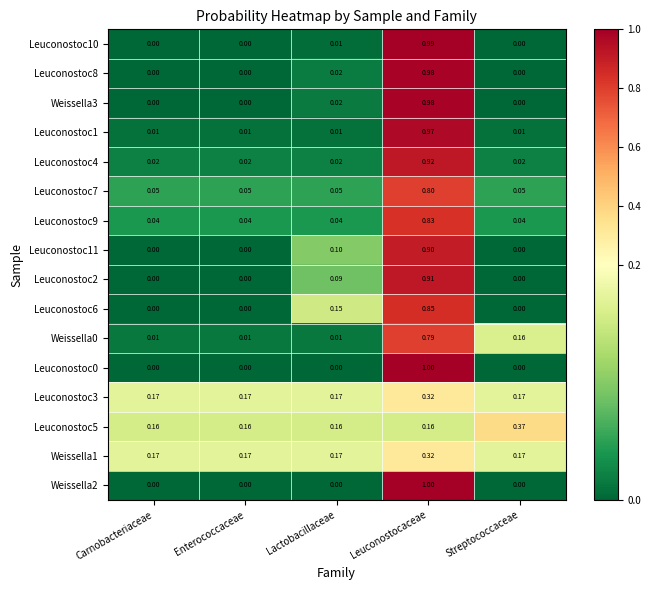

At which category is the sum across all series the highest?

Leuconostocaceae